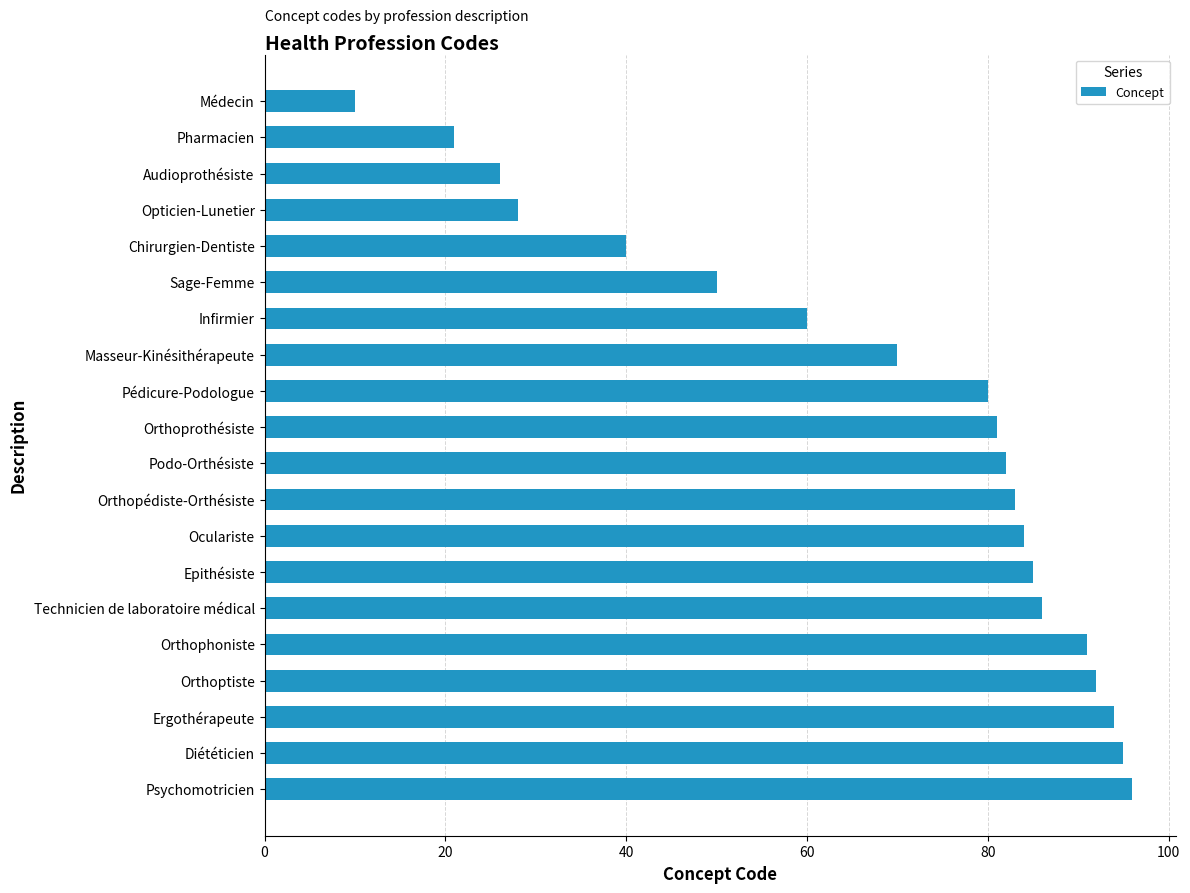

What is the label of the 9th bar from the bottom?

Orthopédiste-Orthésiste